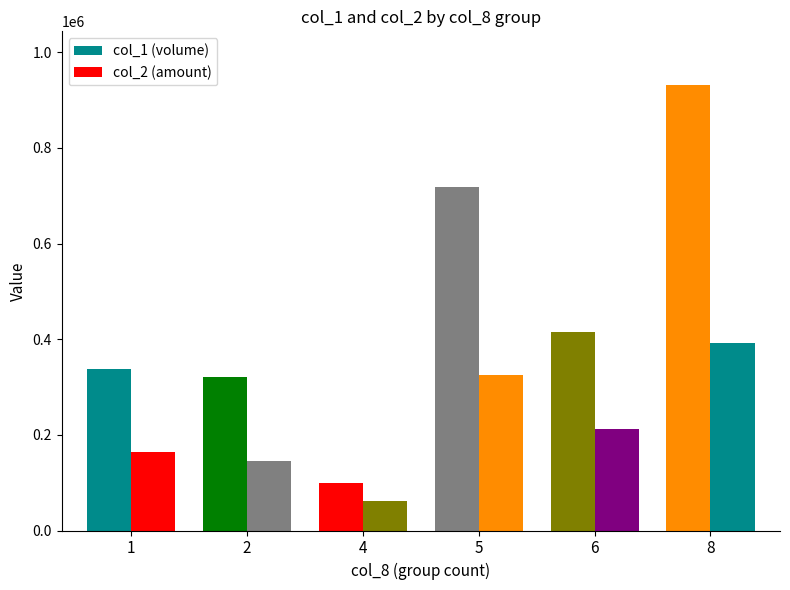

What is the difference between the maximum and second lowest values in the col_2 (amount) series?

245520